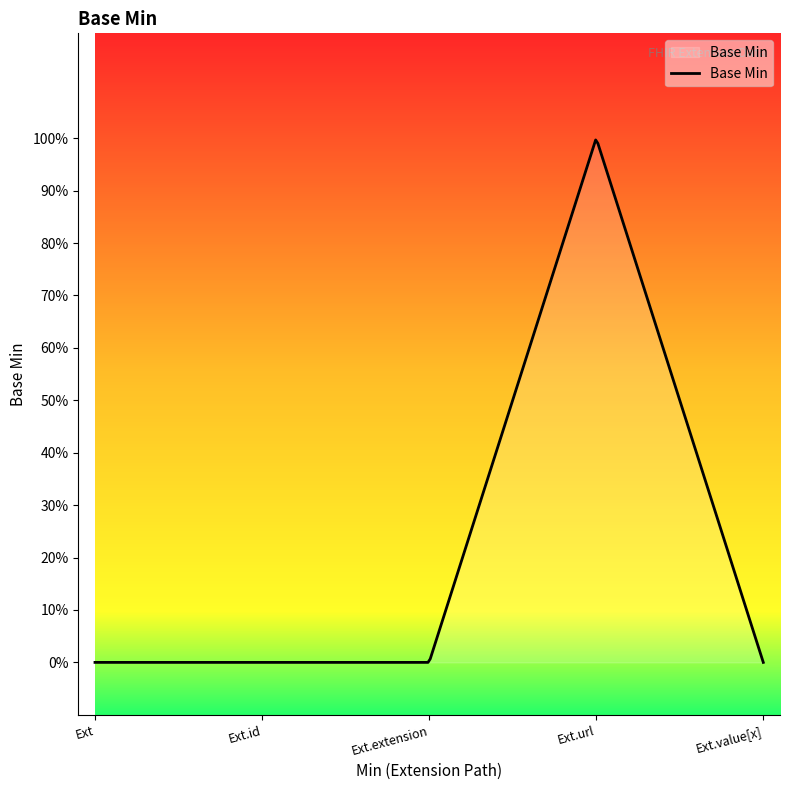

Does the chart display data point markers on the line(s)?

No